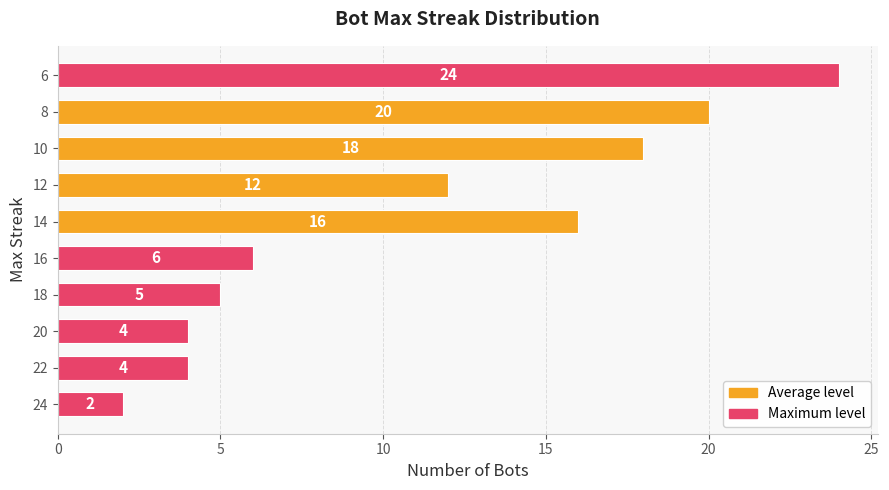

The value at 22 is 6. True or false?

False